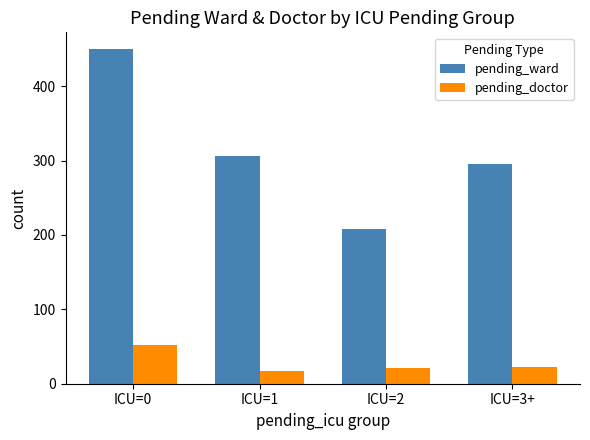

True or false: pending_doctor has a value of 52 at ICU=0.

True